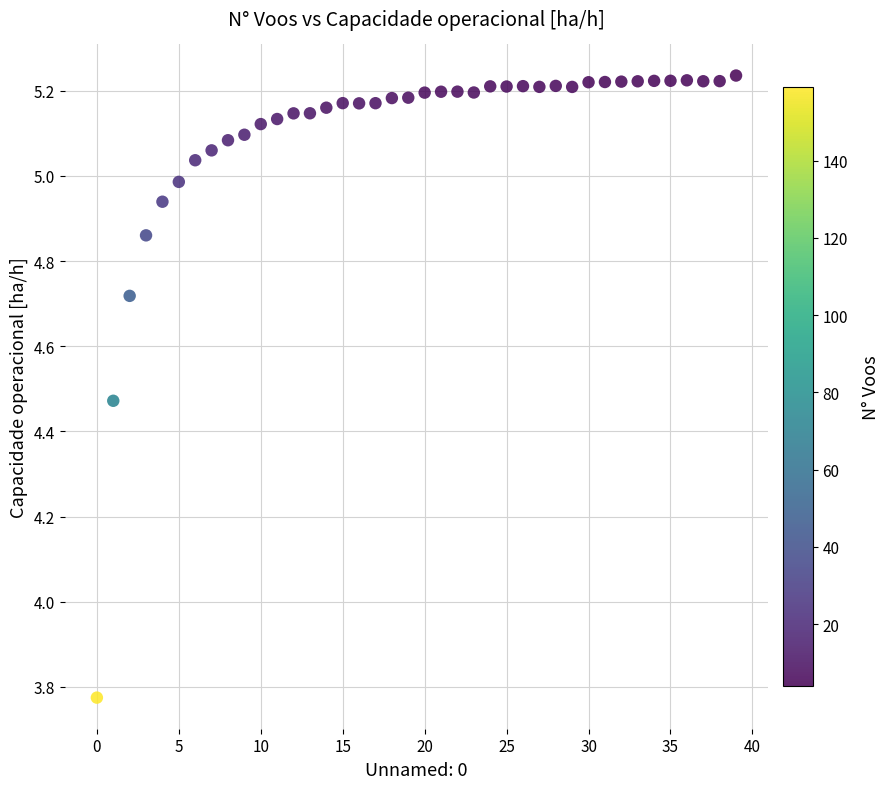

Count the number of points in this scatter plot.

40